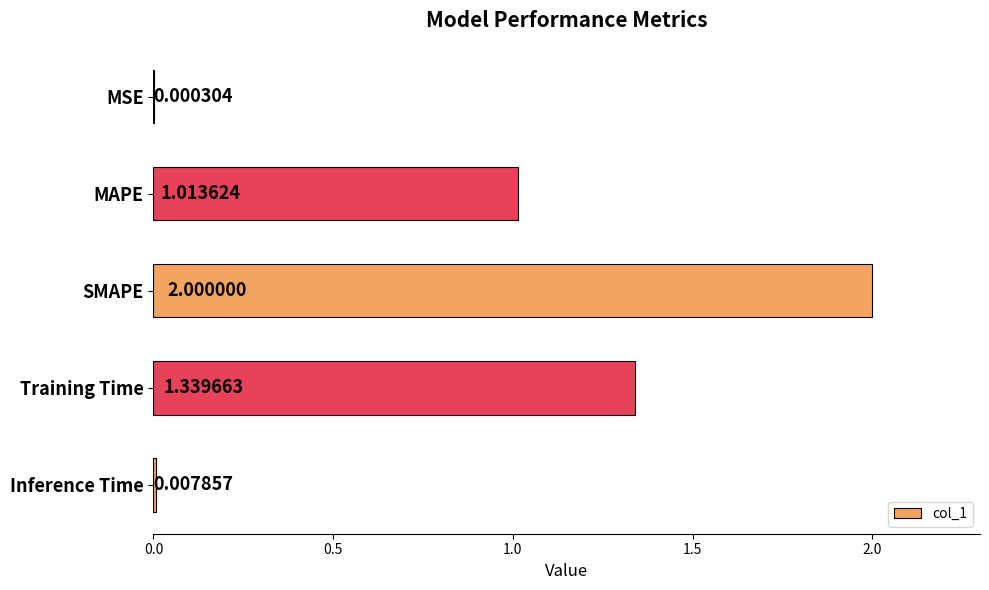

At which category does the chart reach its peak across all series?

SMAPE